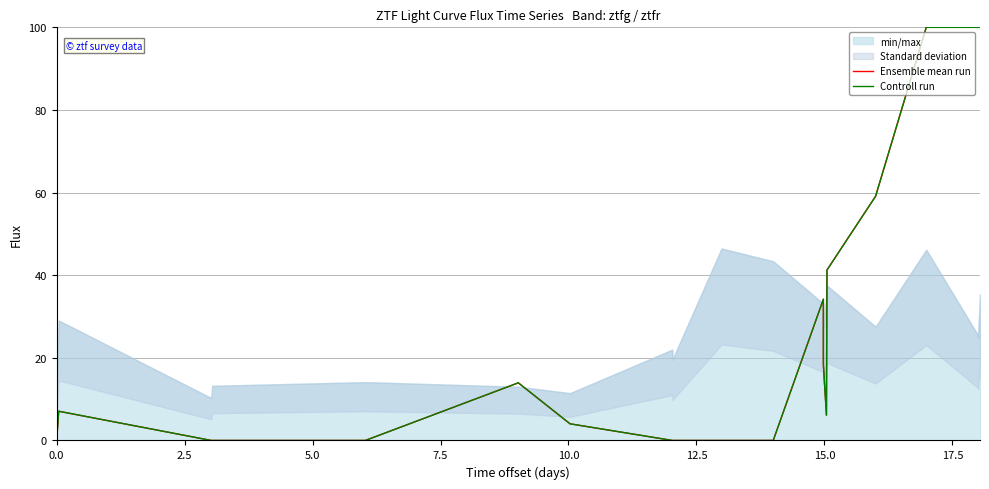

What is the maximum value for Ensemble mean run?

100.0